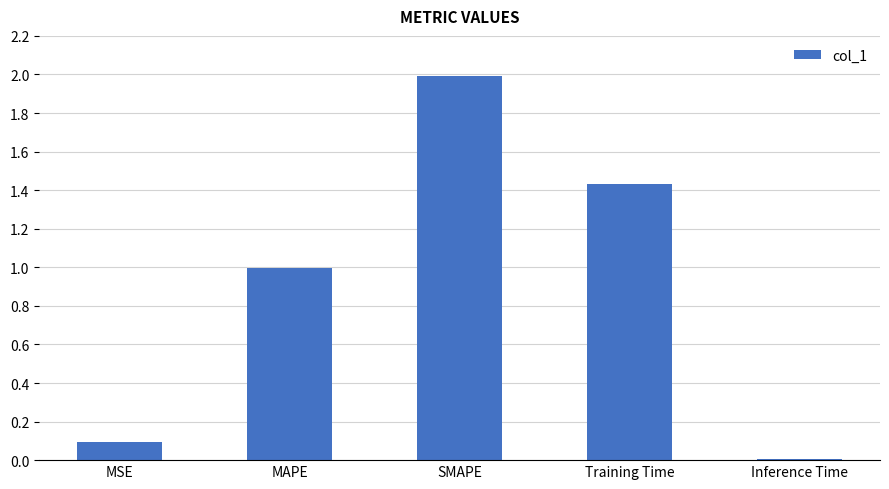

Does the chart contain stacked bars?

No